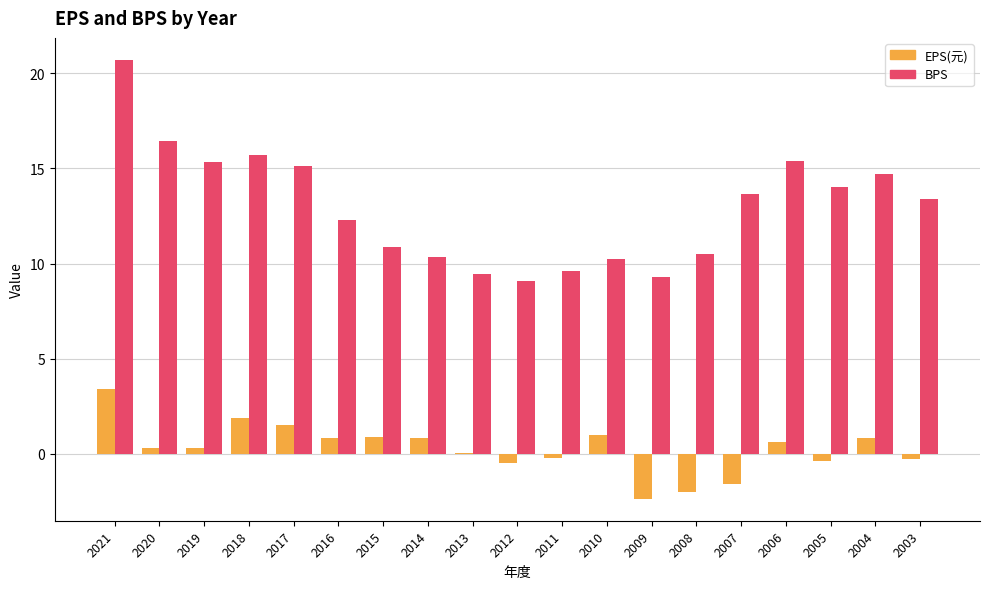

At which label does BPS reach its peak?

2021